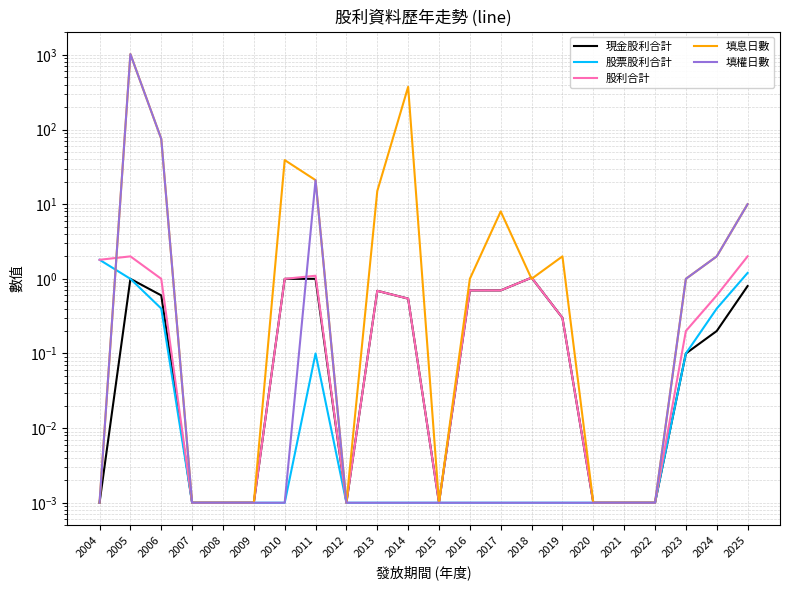

True or false: 填息日數 and 填權日數 intersect in this chart.

False